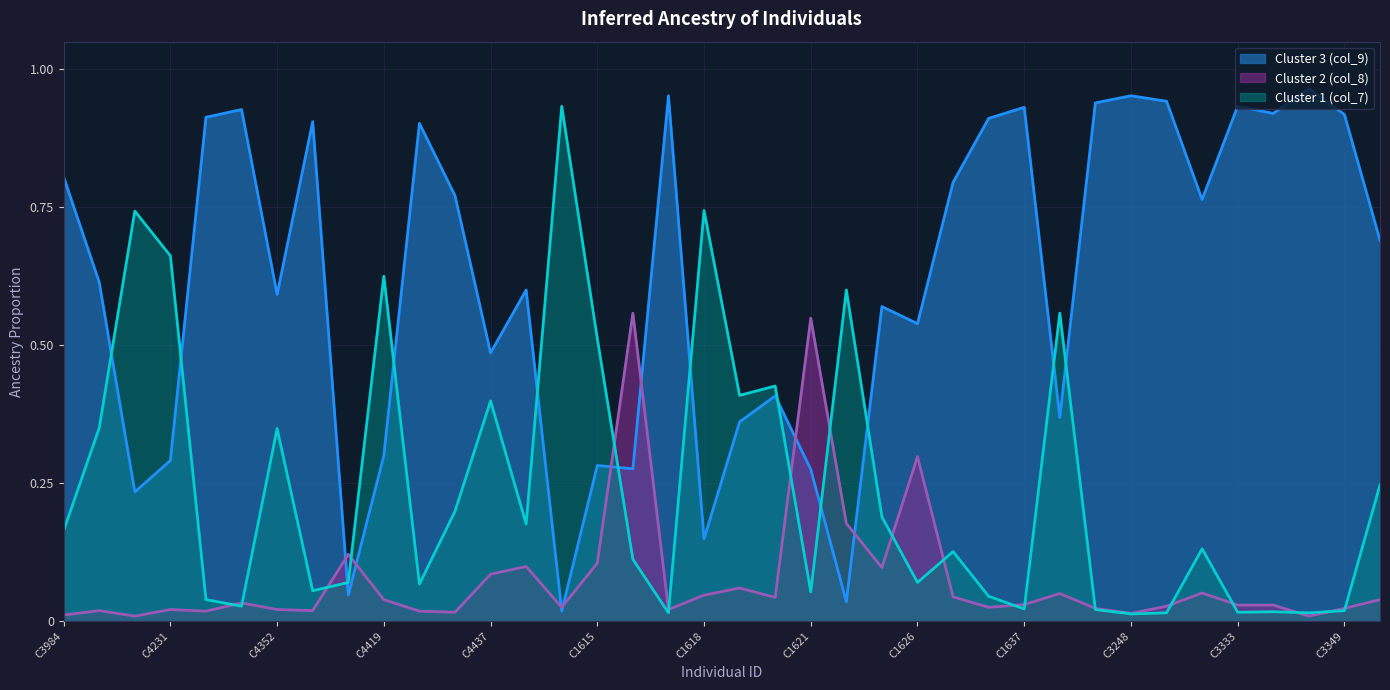

Is it true that Cluster 1 (col_7) equals 0.1 at C1626?

True